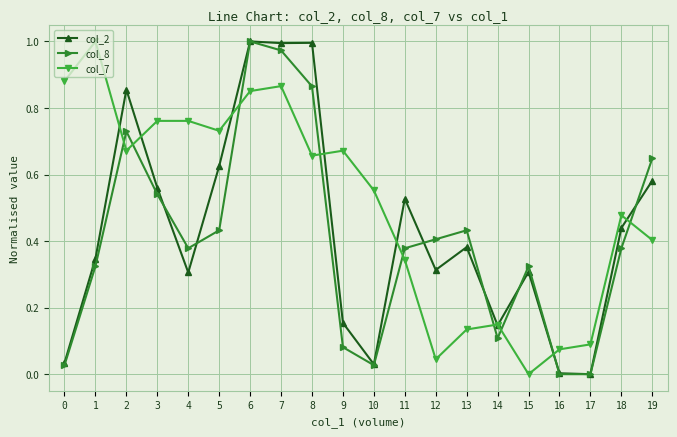

True or false: col_8 has a value of 0.0 at 16.

True